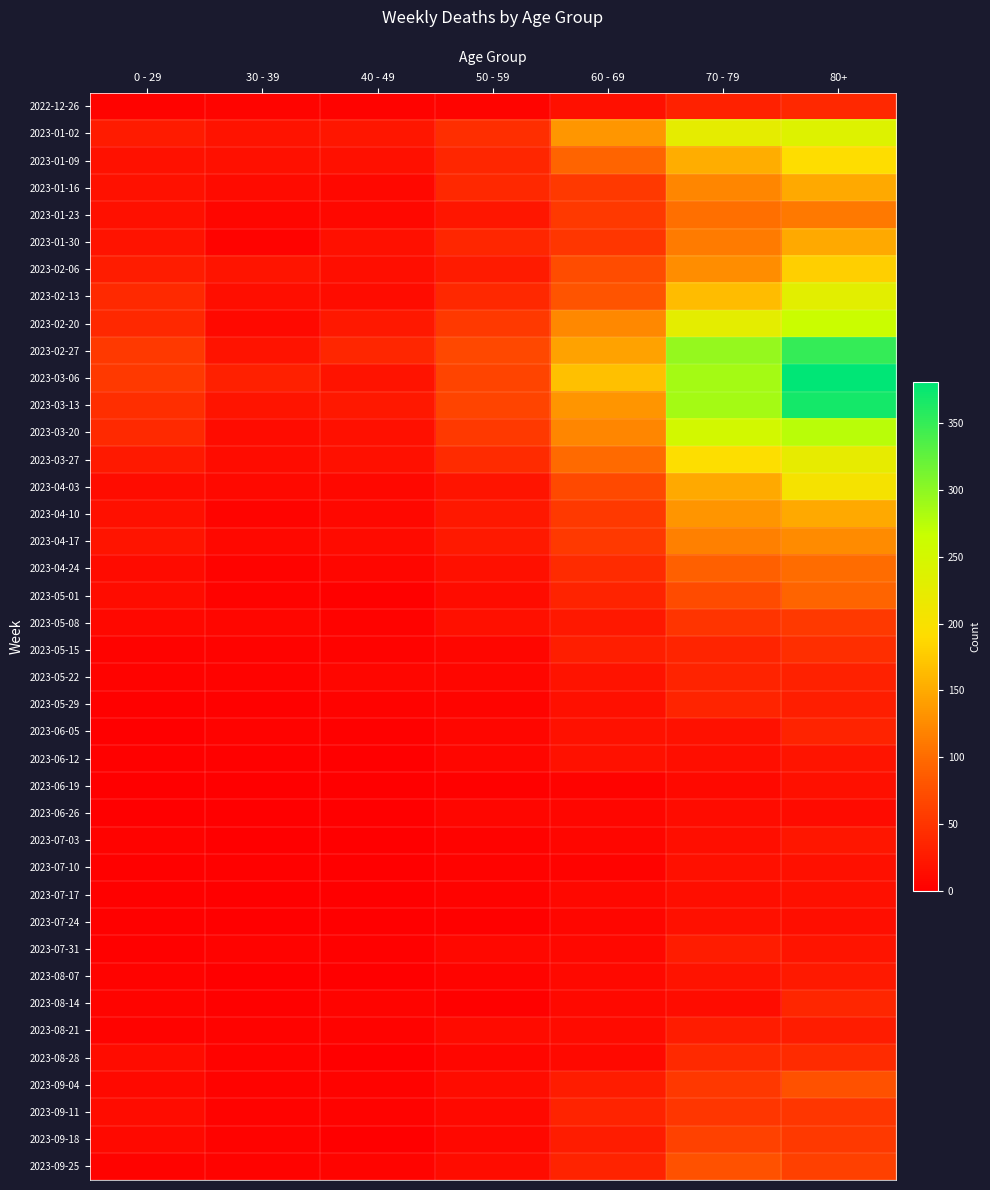

Between 0 - 29 and 70 - 79, which is larger?

70 - 79